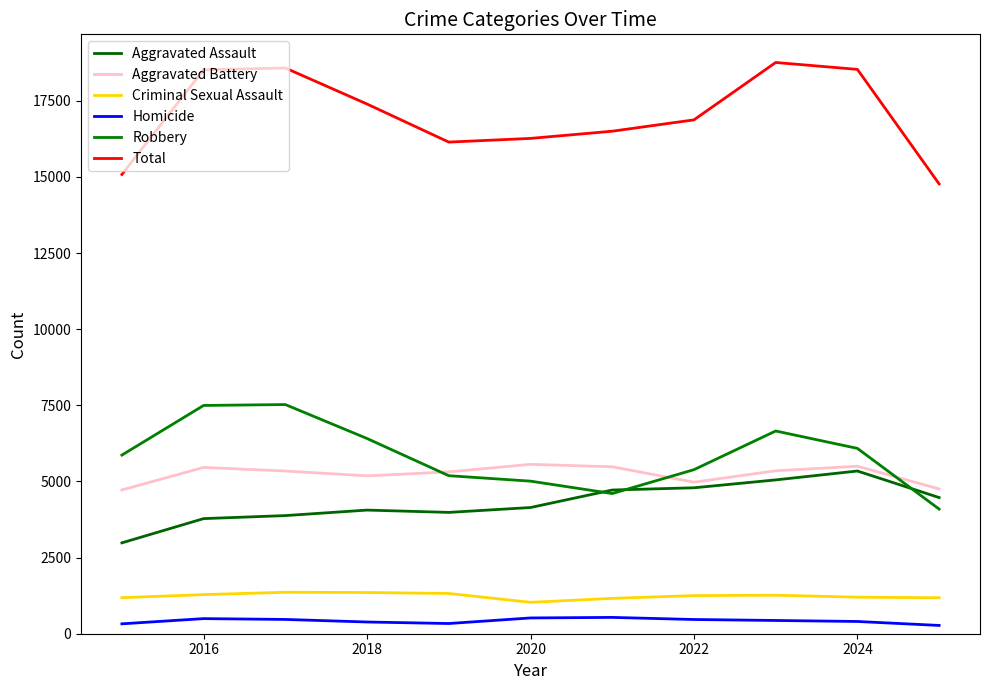

True or false: Criminal Sexual Assault and Robbery intersect in this chart.

False